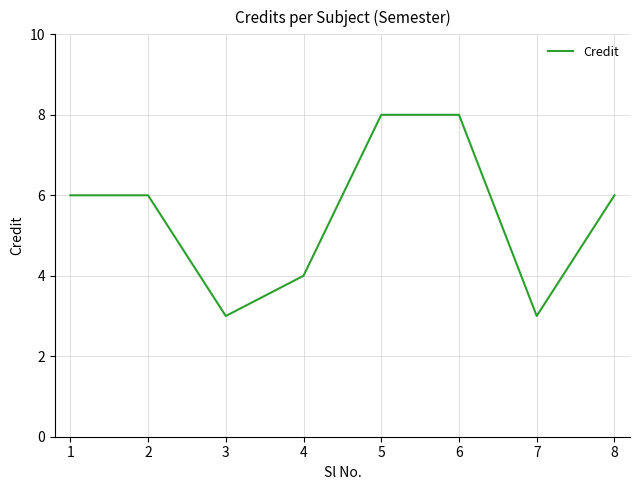

Does the chart display data point markers on the line(s)?

No